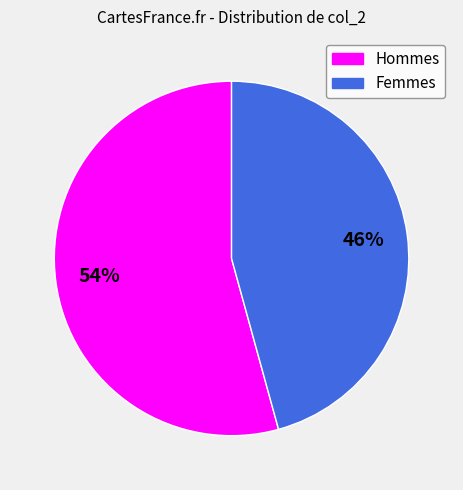

Does any single category account for the majority?

Yes